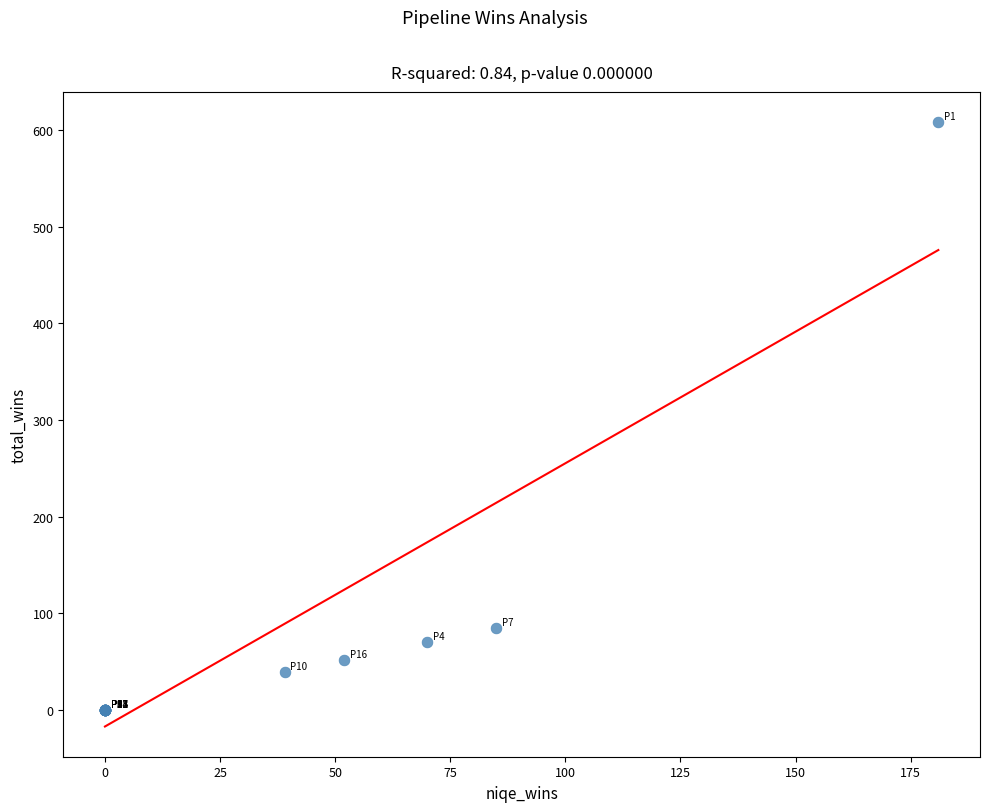

What Y value in the scatter plot is closest to 304?

85